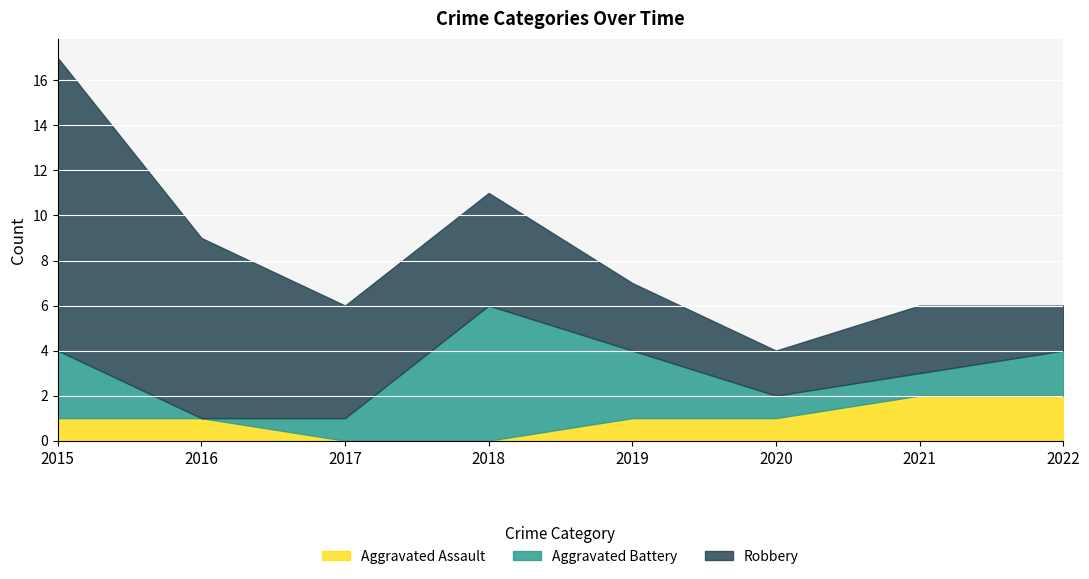

Is the value of Robbery at 2018 greater than the value of Aggravated Assault at 2017?

Yes